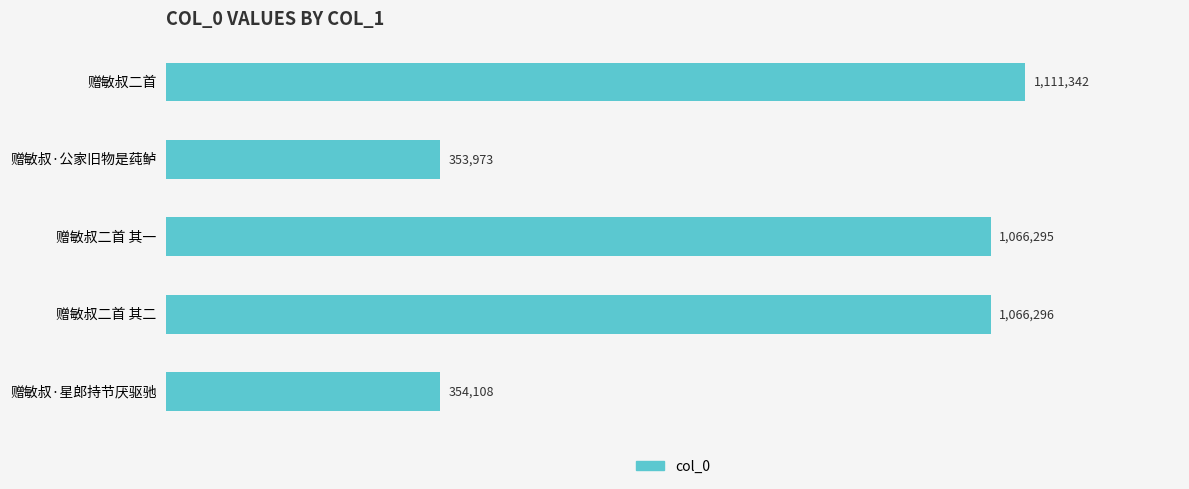

What is the difference between the second highest and minimum values?

712323